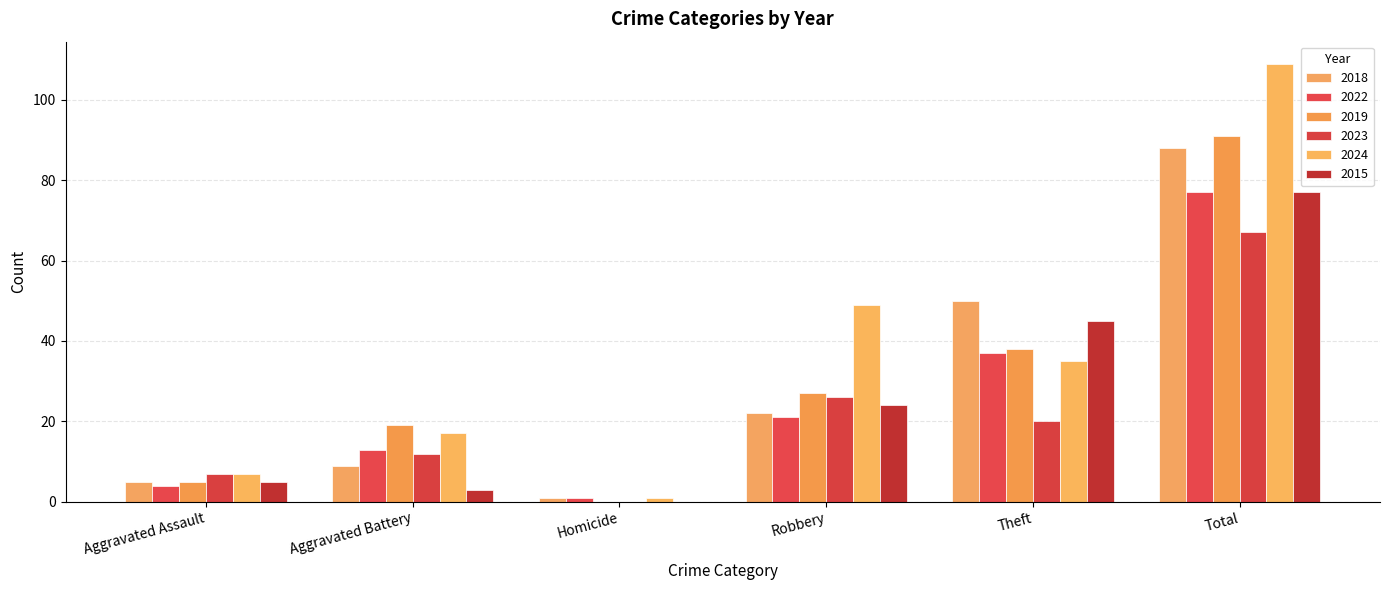

What is the highest value of the 2019 series?

91